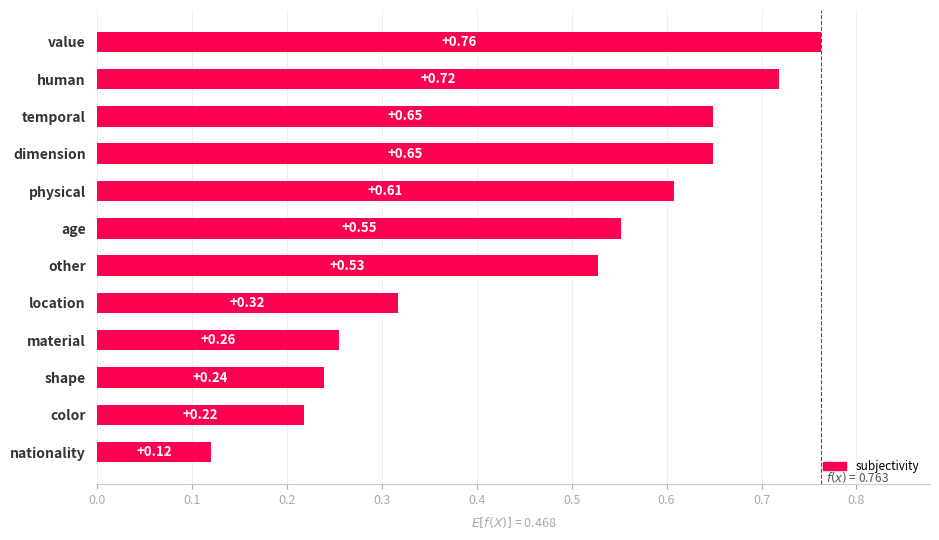

Does the chart contain any negative values?

No